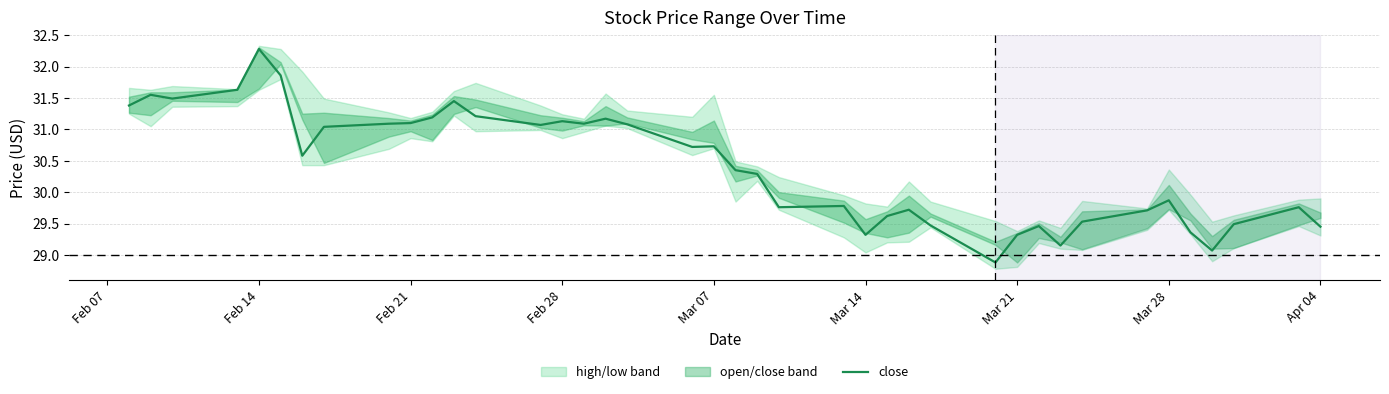

What is the lowest value of the close series?

28.9